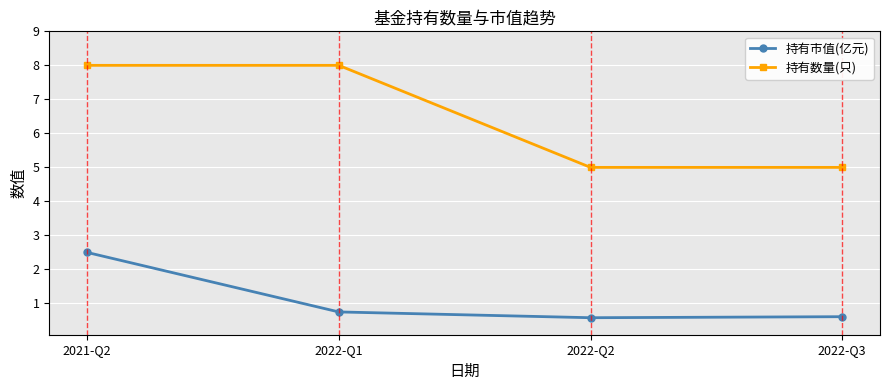

What are all the series names shown in the legend?

持有市值(亿元), 持有数量(只)